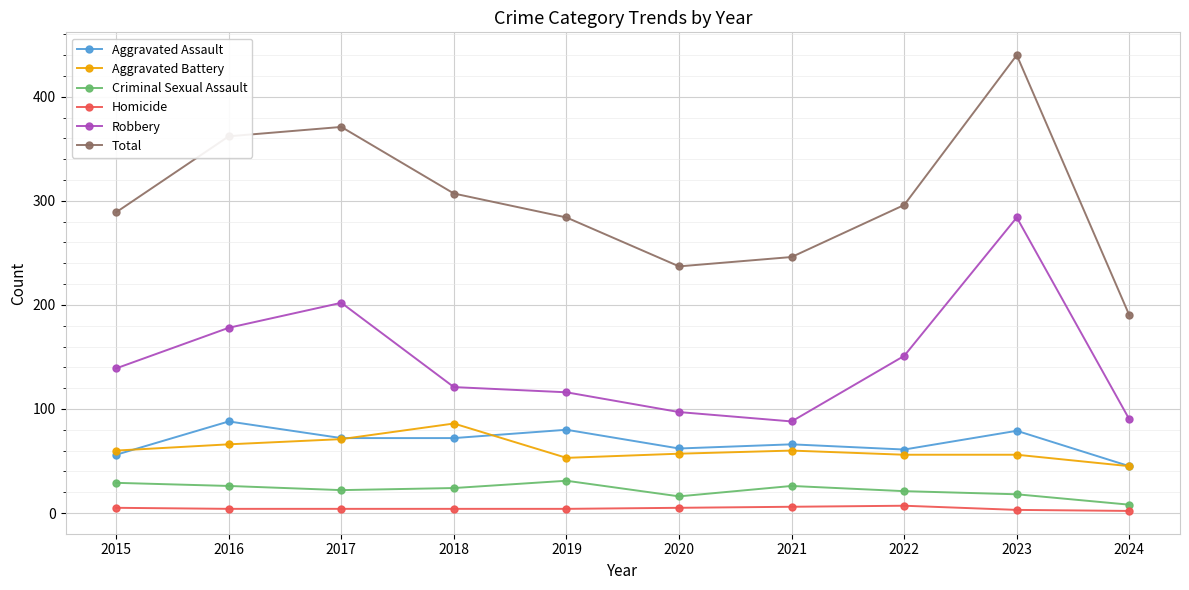

True or false: Homicide and Aggravated Battery intersect in this chart.

False